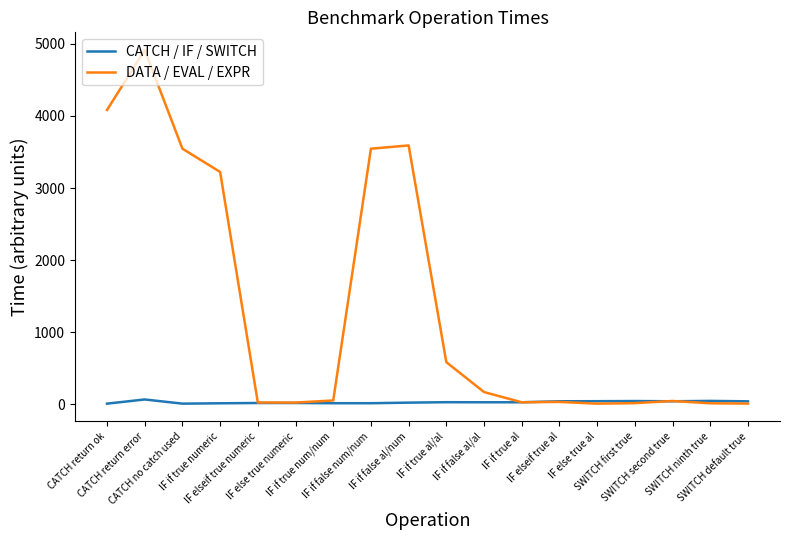

List the series in order of their peak value, lowest first.

CATCH / IF / SWITCH, DATA / EVAL / EXPR